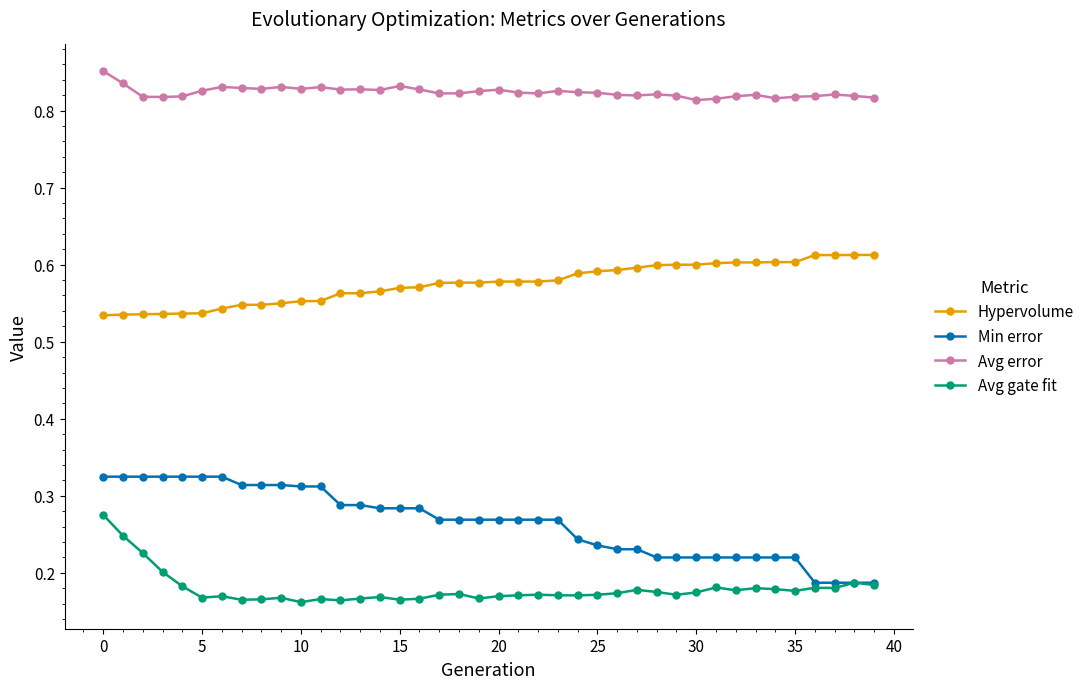

Rank the series by their maximum value, from lowest to highest.

Avg gate fit, Min error, Hypervolume, Avg error